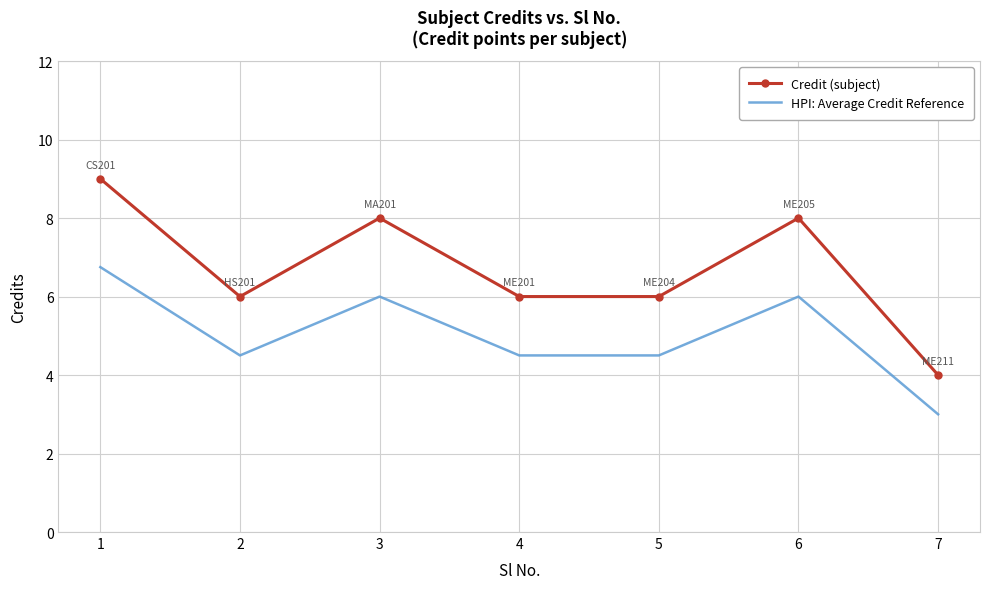

What is the smallest value displayed?

3.0